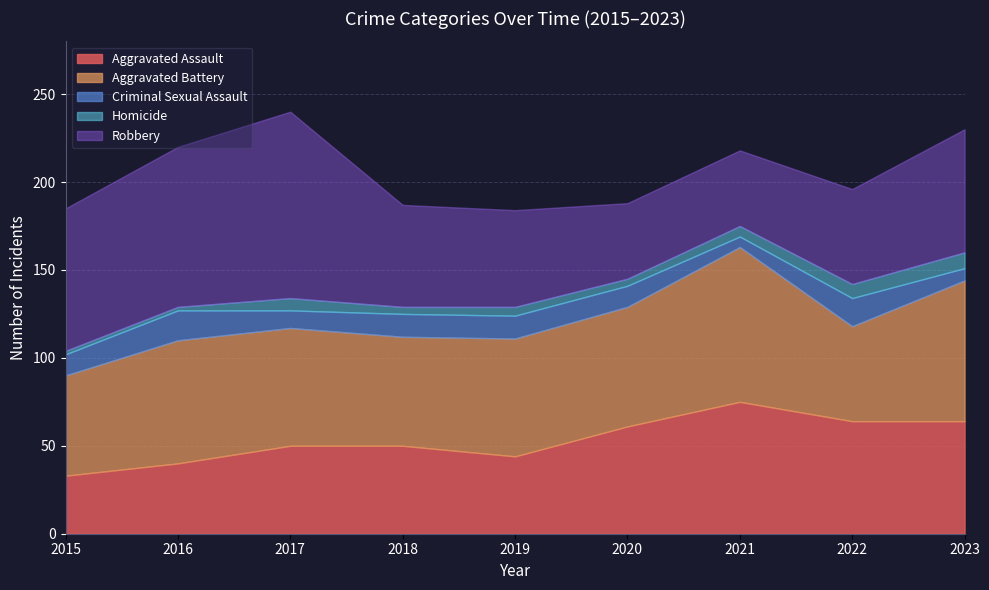

What is the difference between the Homicide values at 2023 and 2017?

2